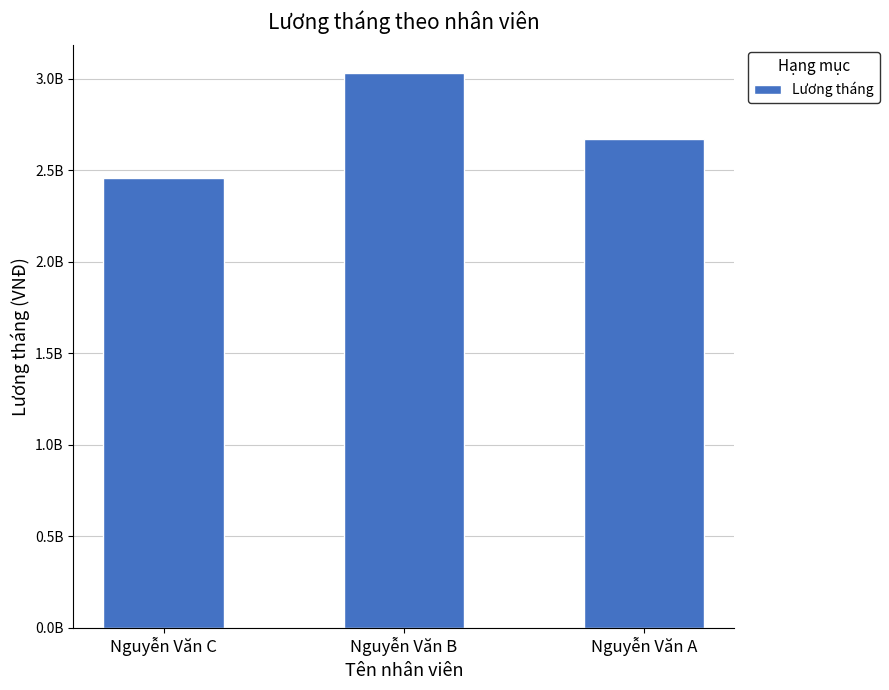

Does the chart contain any negative values?

No